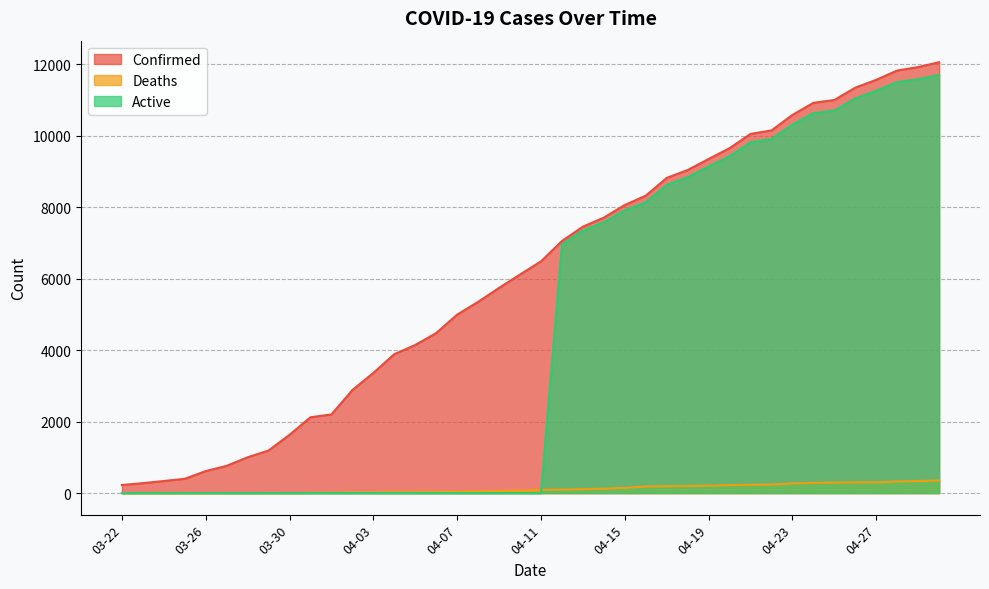

Which category has the lowest value in the Confirmed series?

03-22